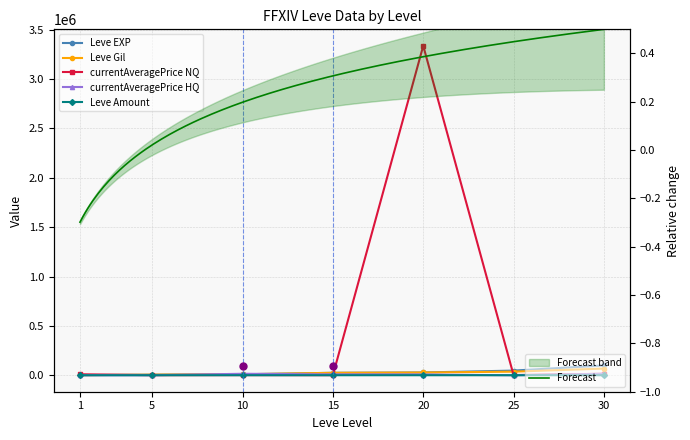

Which has a higher value, 5 or 20?

20